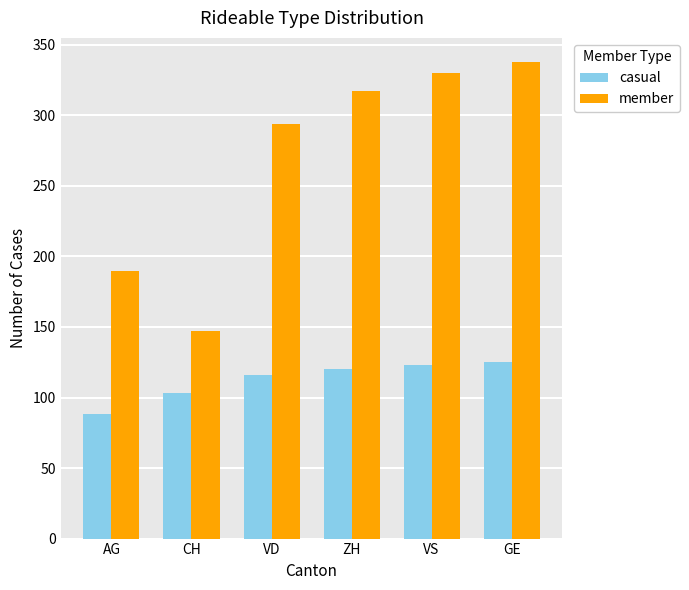

Reading left to right, extract all data points from this chart.

casual: 88	103	116	120	123	125
member: 190	147	294	317	330	338